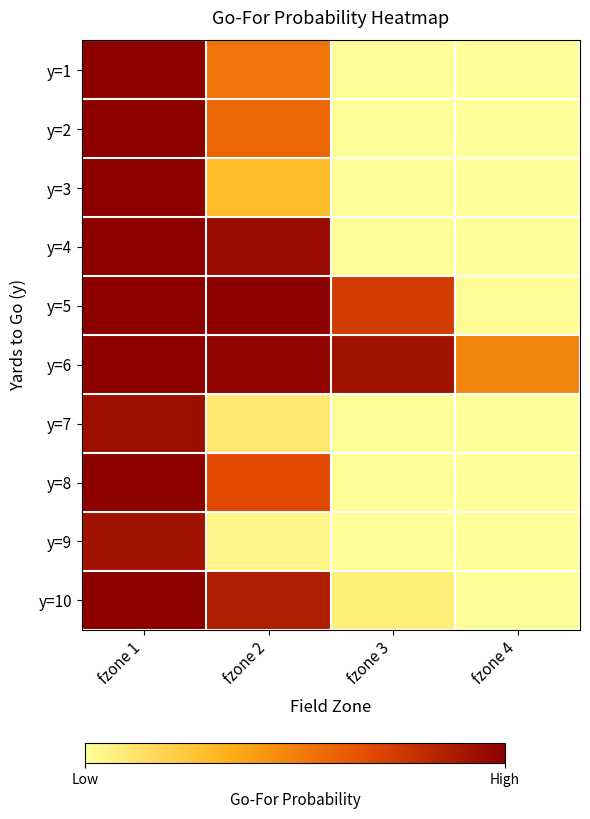

Between fzone 1 and fzone 4, which is larger?

fzone 1